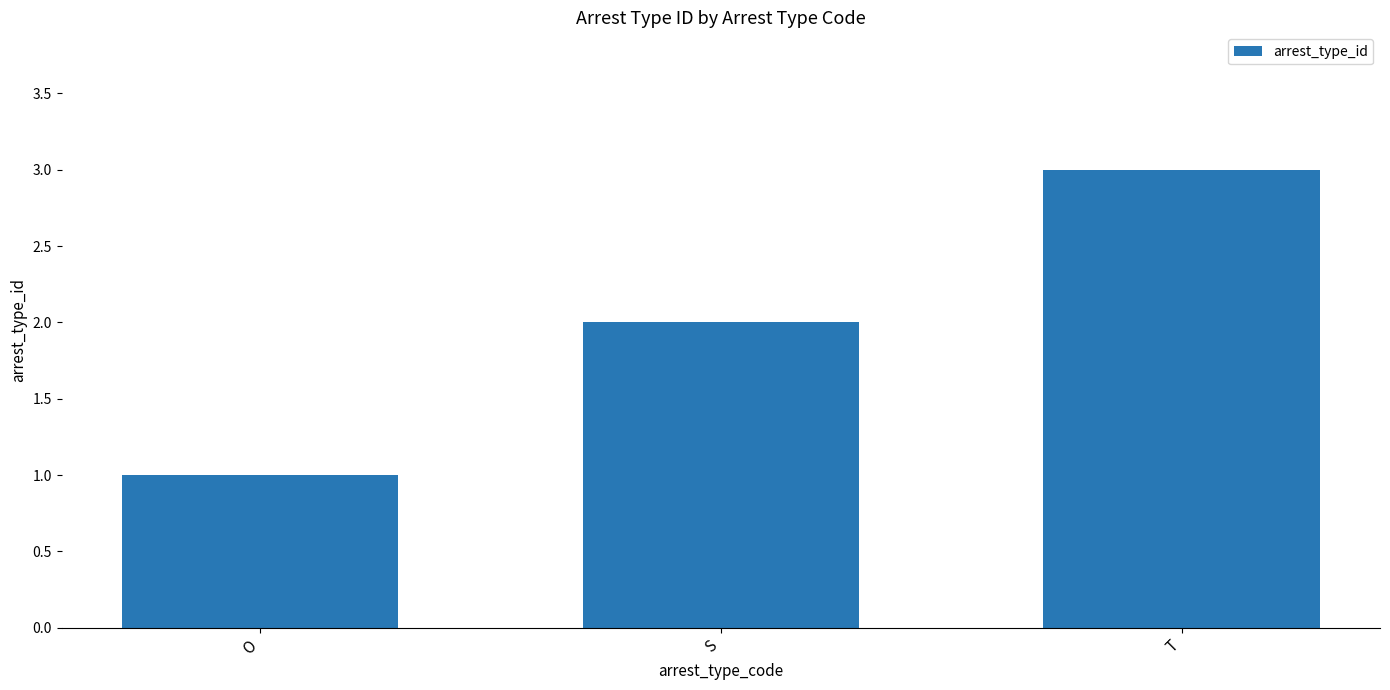

What is the sum of all values?

6